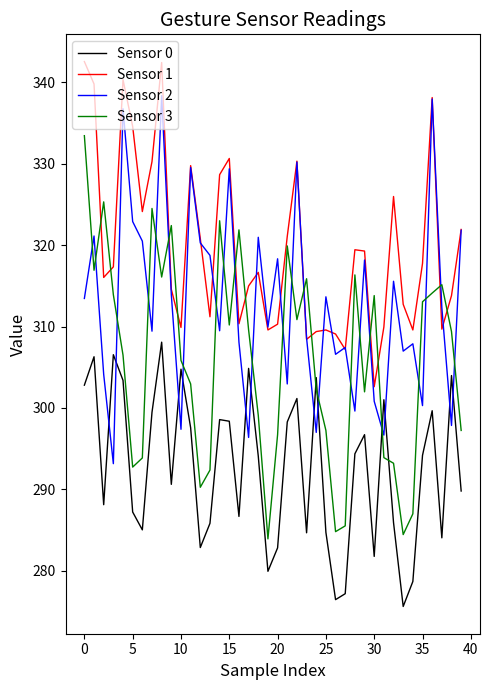

What is the minimum value shown in the chart?

275.6